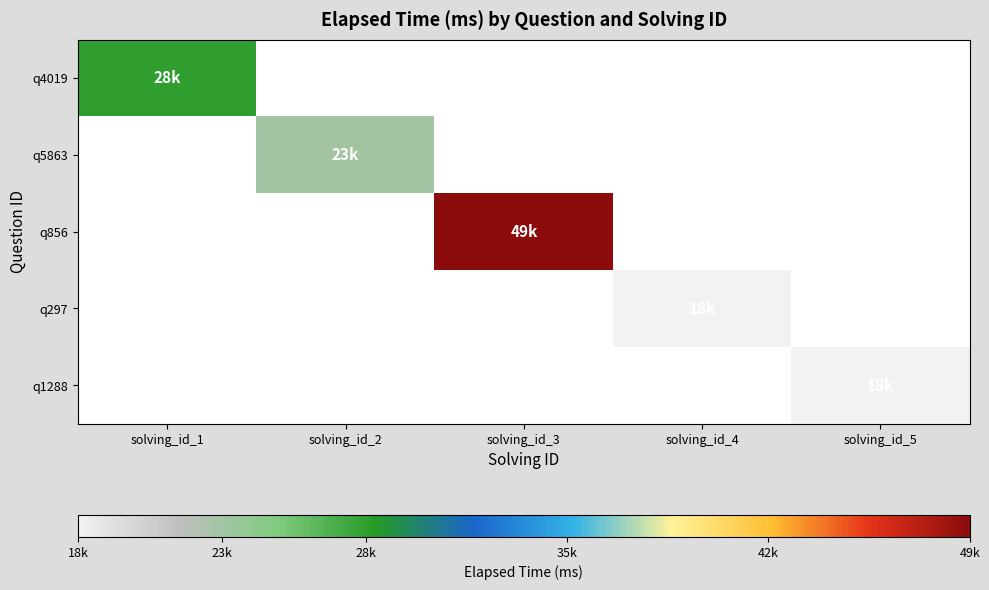

Which has a higher value, solving_id_1 or solving_id_5?

solving_id_1